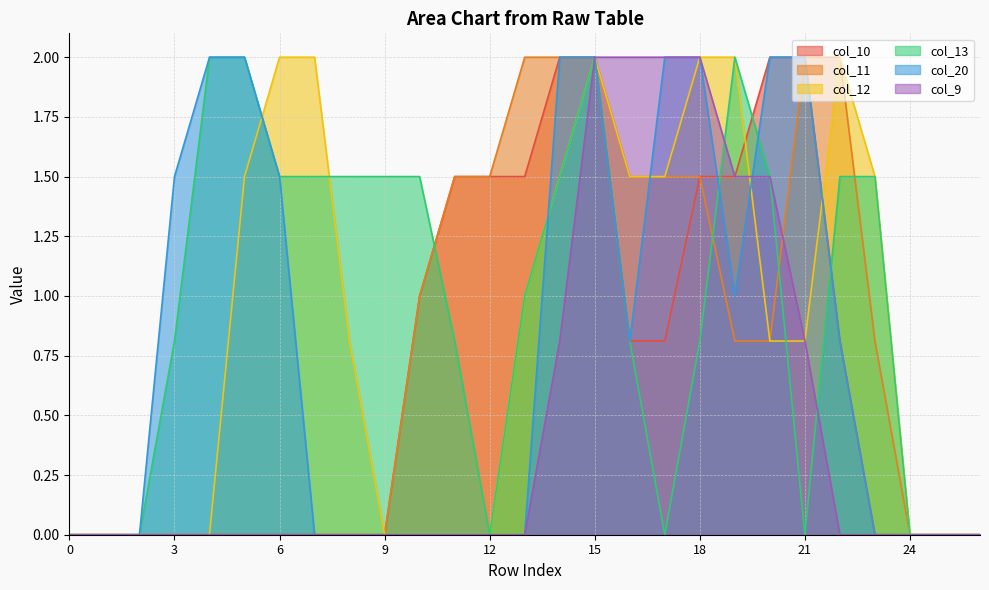

What value does the col_9 series have at 21?

0.8